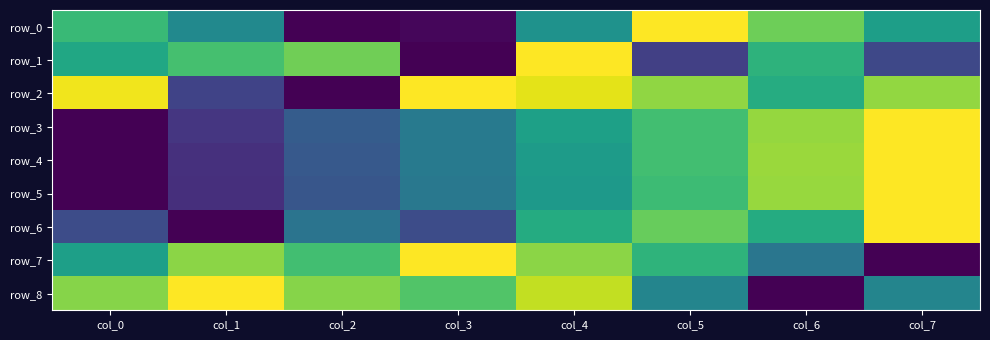

What is the total value across all series at col_0?

3.9